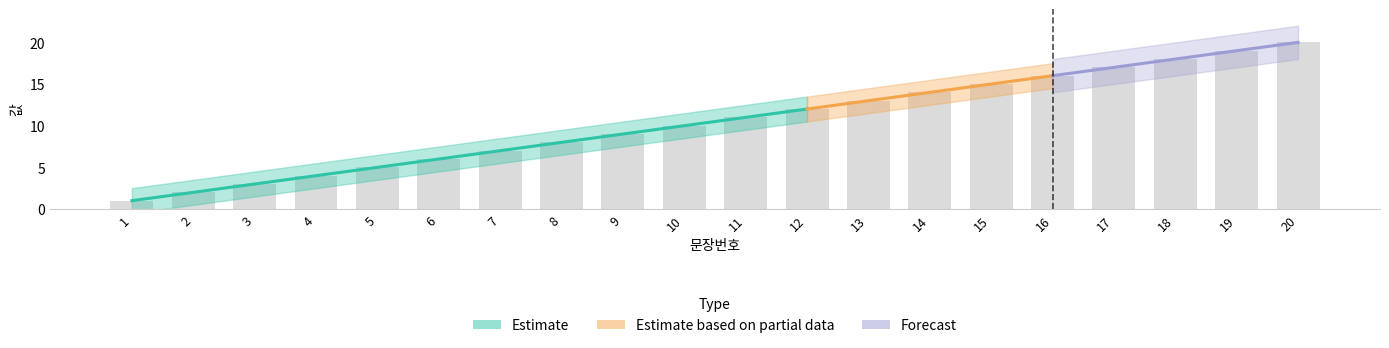

Rank the categories by value from highest to lowest.

20, 19, 18, 17, 16, 15, 14, 13, 12, 11, 10, 9, 8, 7, 6, 5, 4, 3, 2, 1